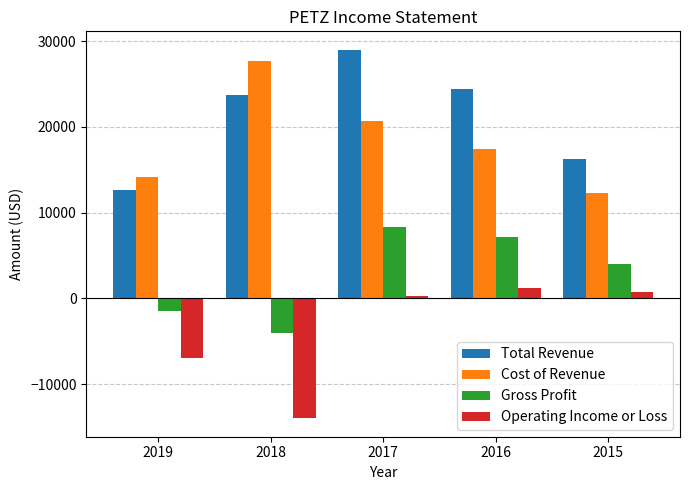

What is the difference between the Cost of Revenue values at 2018 and 2019?

13500